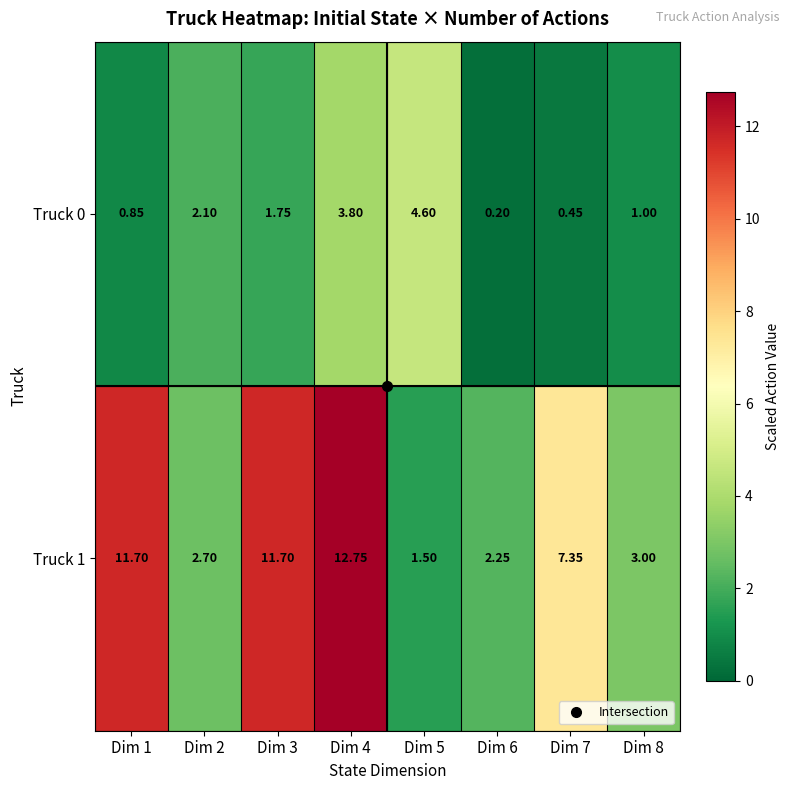

Is the value of Truck 0 at Dim 7 greater than the value of Truck 1 at Dim 3?

No